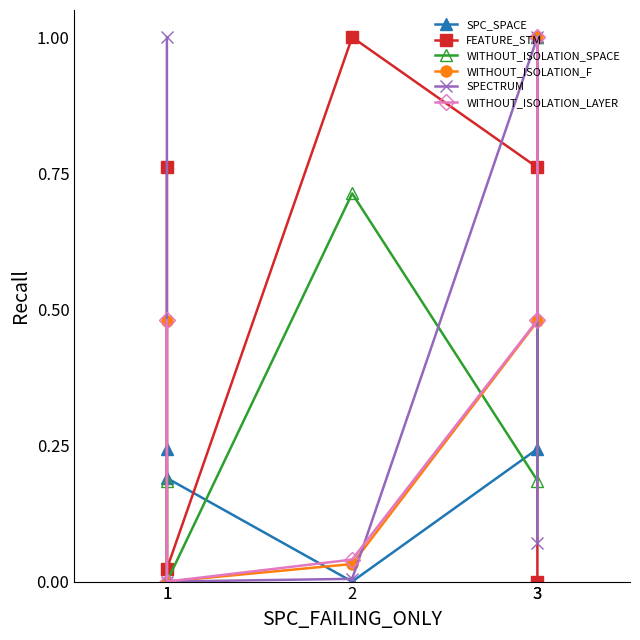

What is the maximum value shown in the chart?

1.0